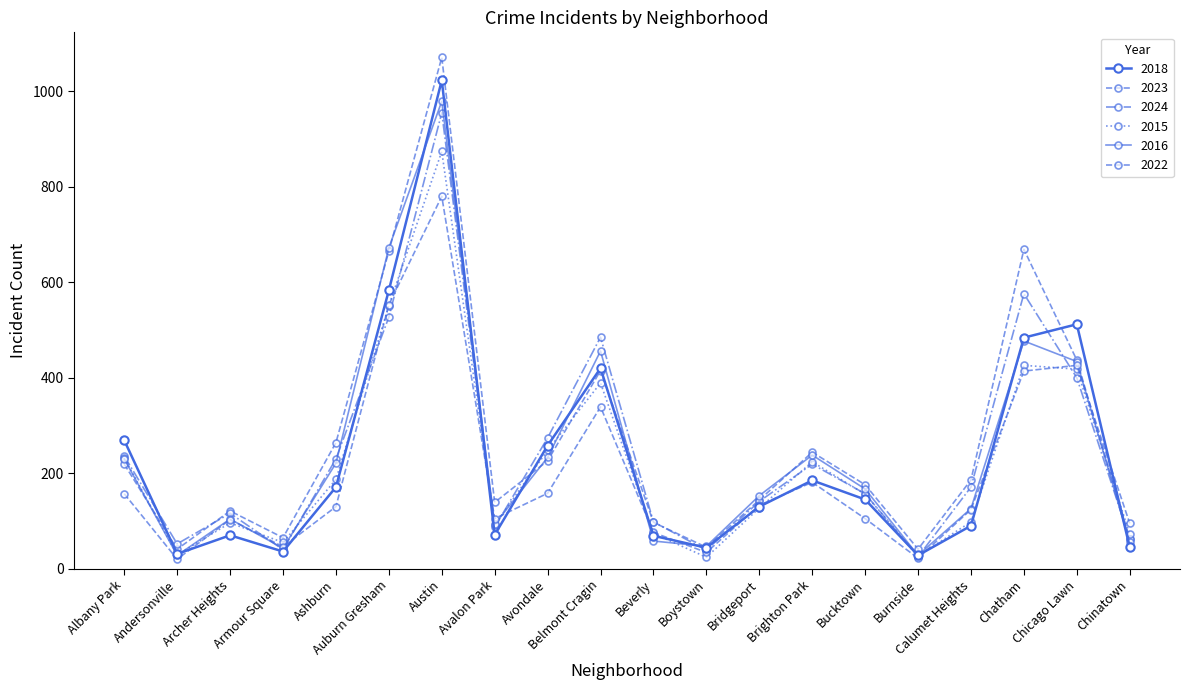

Reading right to left, transcribe all the data shown in this chart.

2018: Chinatown=45	Chicago Lawn=512	Chatham=484	Calumet Heights=90	Burnside=28	Bucktown=145	Brighton Park=185	Bridgeport=130	Boystown=44	Beverly=69	Belmont Cragin=420	Avondale=258	Avalon Park=71	Austin=1023	Auburn Gresham=583	Ashburn=171	Armour Square=36	Archer Heights=70	Andersonville=31	Albany Park=269
2023: Chinatown=63	Chicago Lawn=437	Chatham=669	Calumet Heights=186	Burnside=41	Bucktown=176	Brighton Park=244	Bridgeport=144	Boystown=45	Beverly=97	Belmont Cragin=415	Avondale=226	Avalon Park=139	Austin=1071	Auburn Gresham=665	Ashburn=264	Armour Square=65	Archer Heights=121	Andersonville=41	Albany Park=219
2024: Chinatown=62	Chicago Lawn=400	Chatham=576	Calumet Heights=171	Burnside=25	Bucktown=157	Brighton Park=219	Bridgeport=141	Boystown=39	Beverly=98	Belmont Cragin=485	Avondale=274	Avalon Park=87	Austin=955	Auburn Gresham=527	Ashburn=230	Armour Square=40	Archer Heights=116	Andersonville=52	Albany Park=236
2015: Chinatown=72	Chicago Lawn=418	Chatham=426	Calumet Heights=98	Burnside=27	Bucktown=156	Brighton Park=224	Bridgeport=127	Boystown=24	Beverly=74	Belmont Cragin=389	Avondale=248	Avalon Park=92	Austin=874	Auburn Gresham=551	Ashburn=187	Armour Square=55	Archer Heights=96	Andersonville=29	Albany Park=232
2016: Chinatown=55	Chicago Lawn=434	Chatham=477	Calumet Heights=126	Burnside=28	Bucktown=167	Brighton Park=238	Bridgeport=153	Boystown=47	Beverly=58	Belmont Cragin=456	Avondale=233	Avalon Park=93	Austin=979	Auburn Gresham=672	Ashburn=221	Armour Square=43	Archer Heights=104	Andersonville=28	Albany Park=230
2022: Chinatown=95	Chicago Lawn=426	Chatham=414	Calumet Heights=124	Burnside=22	Bucktown=105	Brighton Park=181	Bridgeport=133	Boystown=34	Beverly=76	Belmont Cragin=339	Avondale=158	Avalon Park=105	Austin=780	Auburn Gresham=553	Ashburn=130	Armour Square=46	Archer Heights=103	Andersonville=20	Albany Park=157